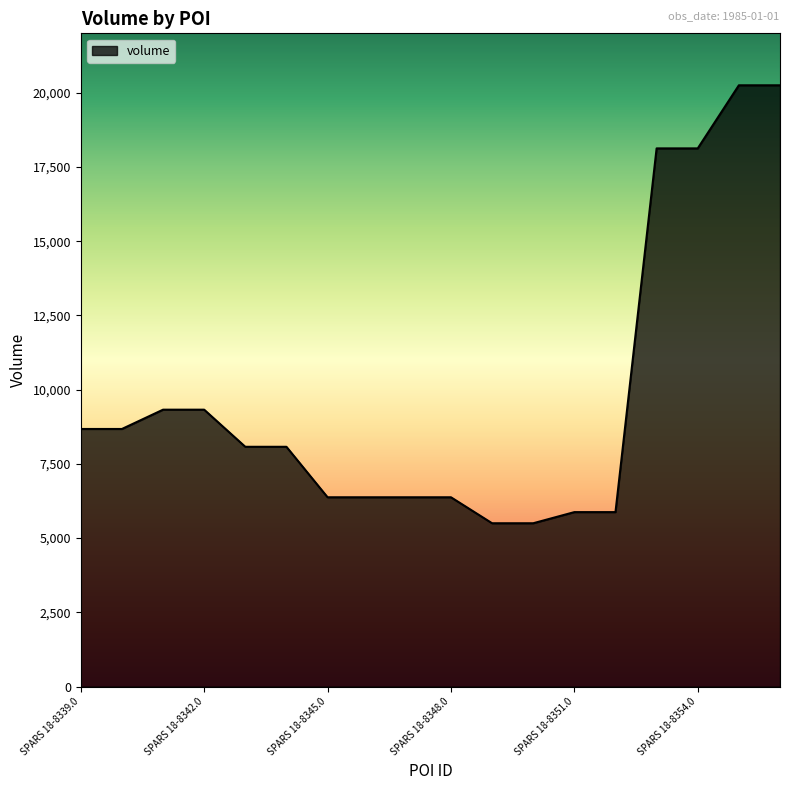

Reading left to right, transcribe all the data shown in this chart.

8675	8675	9325	9325	8075	8075	6375	6375	6375	6375	5500	5500	5875	5875	18125	18125	20250	20250